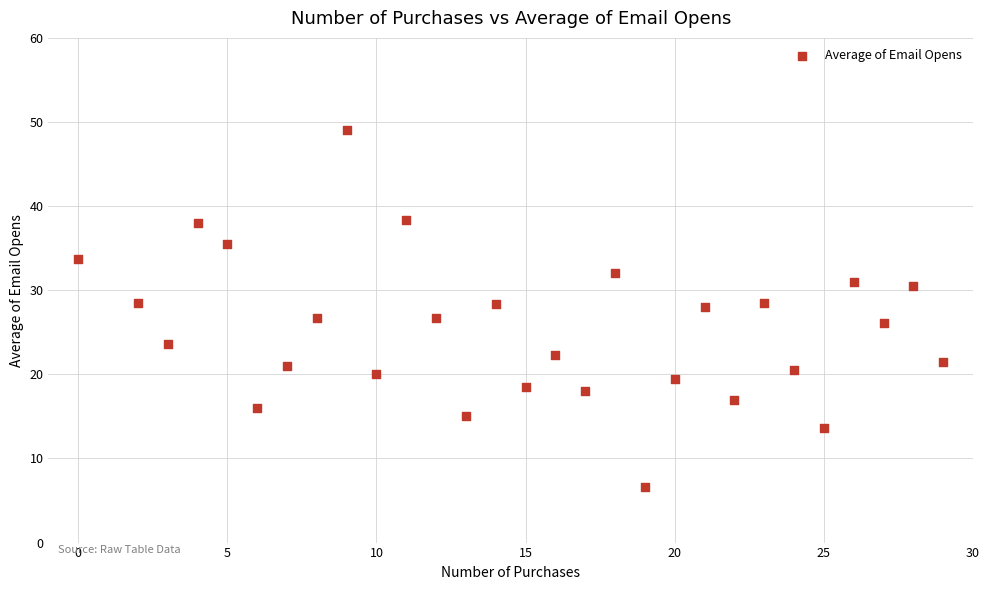

What is the range of X values (max minus min)?

29.0